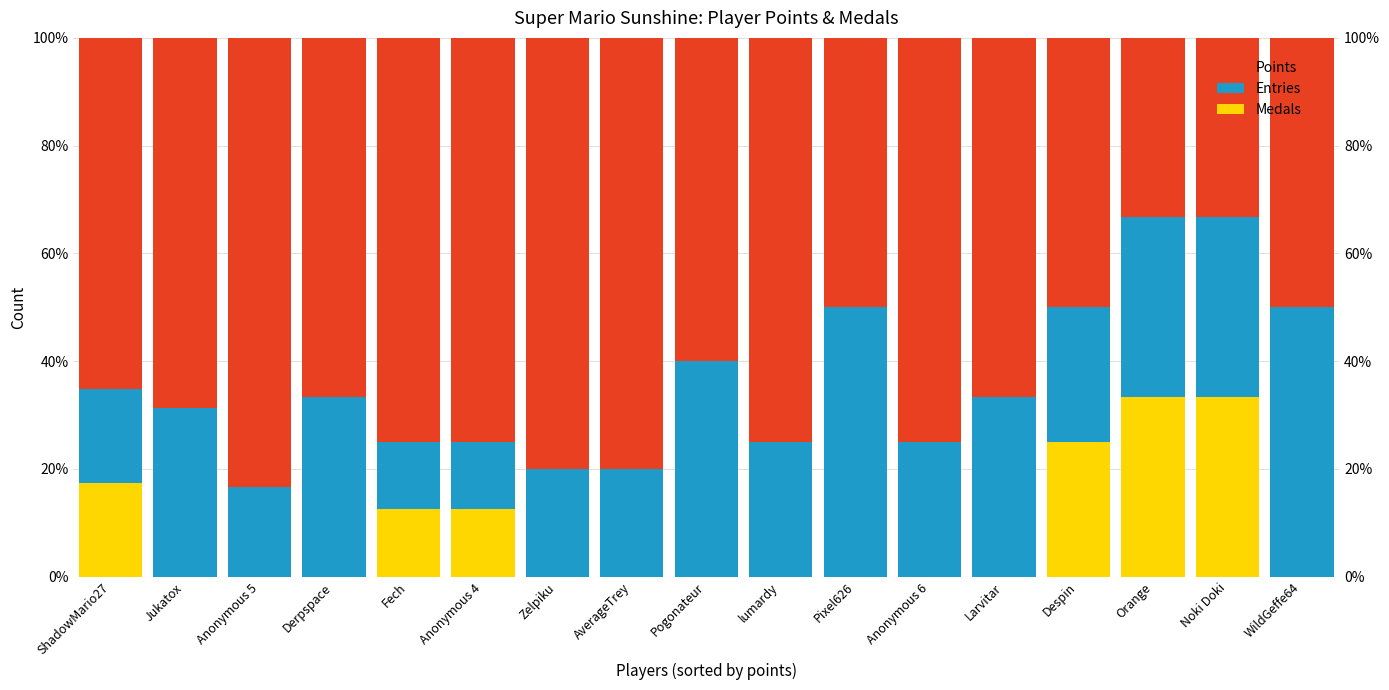

What is the maximum value for Entries?

0.5